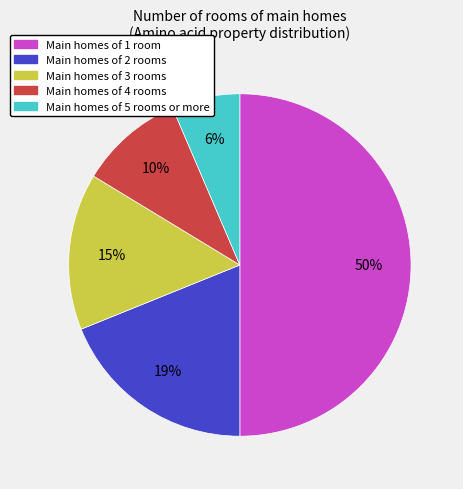

What is the largest slice in the pie chart?

Main homes of 1 room